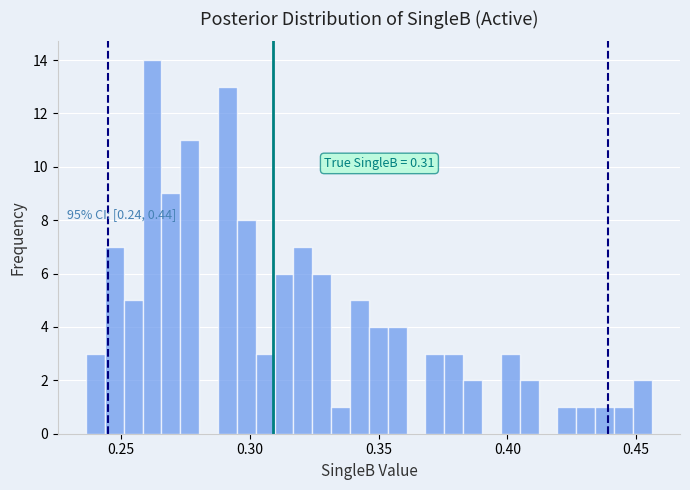

Read against the x-axis, roughly where is the centre of the tallest bar?

0.260